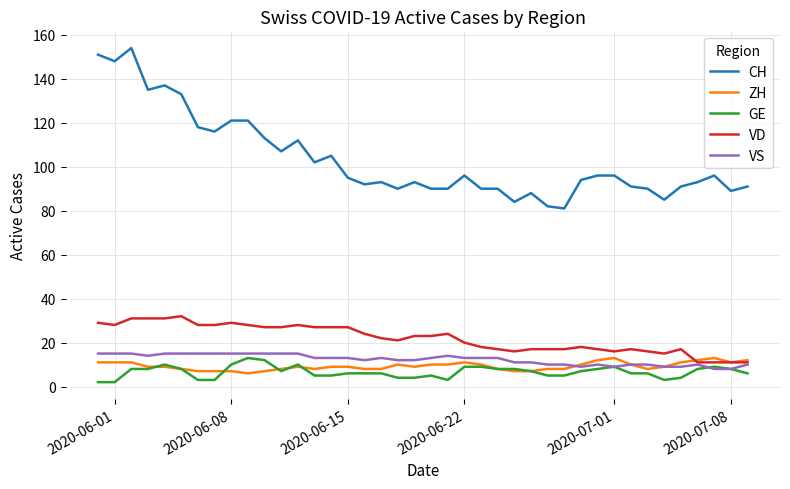

Reading left to right, list all the values displayed in this chart.

CH: 151	148	154	135	137	133	118	116	121	121	113	107	112	102	105	95	92	93	90	93	90	90	96	90	90	84	88	82	81	94	96	96	91	90	85	91	93	96	89	91
ZH: 11	11	11	9	9	8	7	7	7	6	7	8	9	8	9	9	8	8	10	9	10	10	11	10	8	7	7	8	8	10	12	13	10	8	9	11	12	13	11	12
GE: 2	2	8	8	10	8	3	3	10	13	12	7	10	5	5	6	6	6	4	4	5	3	9	9	8	8	7	5	5	7	8	9	6	6	3	4	8	9	8	6
VD: 29	28	31	31	31	32	28	28	29	28	27	27	28	27	27	27	24	22	21	23	23	24	20	18	17	16	17	17	17	18	17	16	17	16	15	17	11	11	11	11
VS: 15	15	15	14	15	15	15	15	15	15	15	15	15	13	13	13	12	13	12	12	13	14	13	13	13	11	11	10	10	9	10	9	10	10	9	9	10	8	8	10